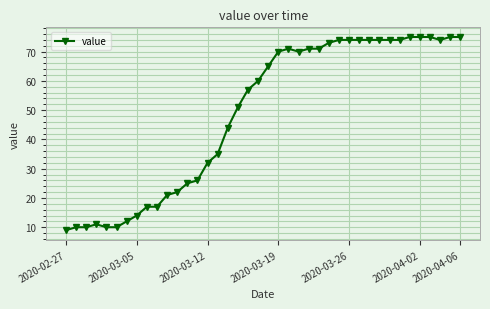

What is the smallest value displayed?

9